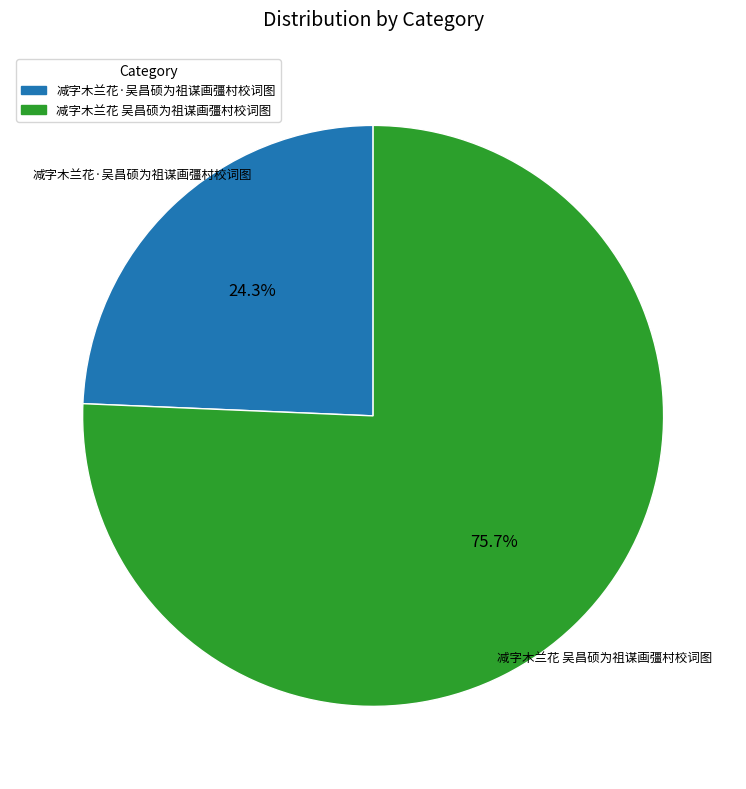

To the nearest percent, what portion does 减字木兰花 吴昌硕为祖谋画彊村校词图 represent?

76%